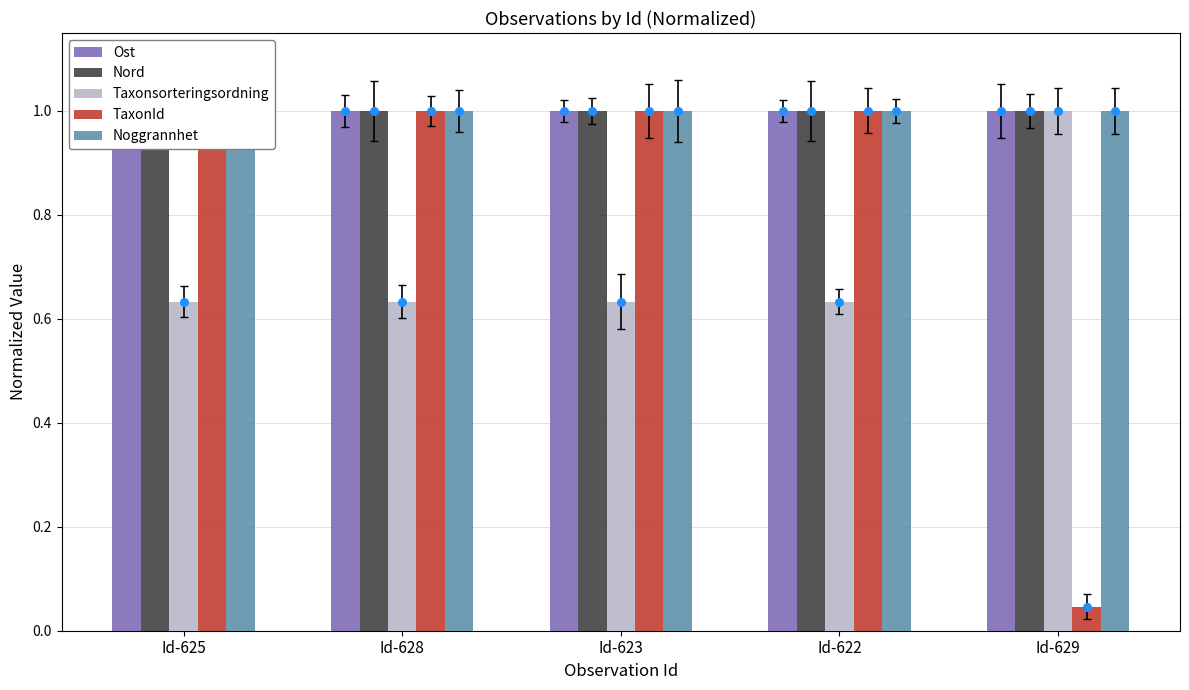

At how many categories does at least one series exceed 0?

5